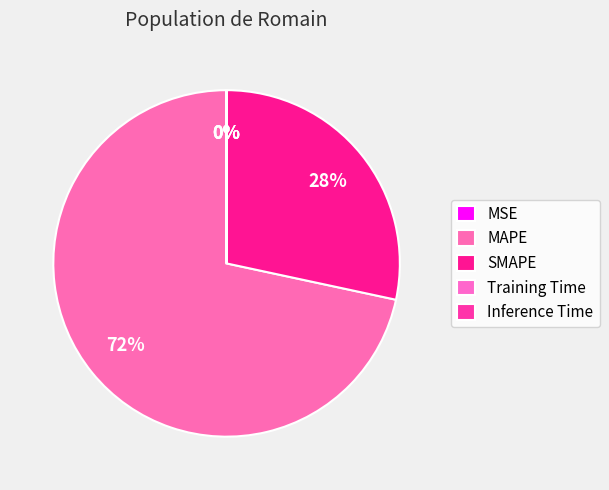

Which category accounts for the majority?

MAPE